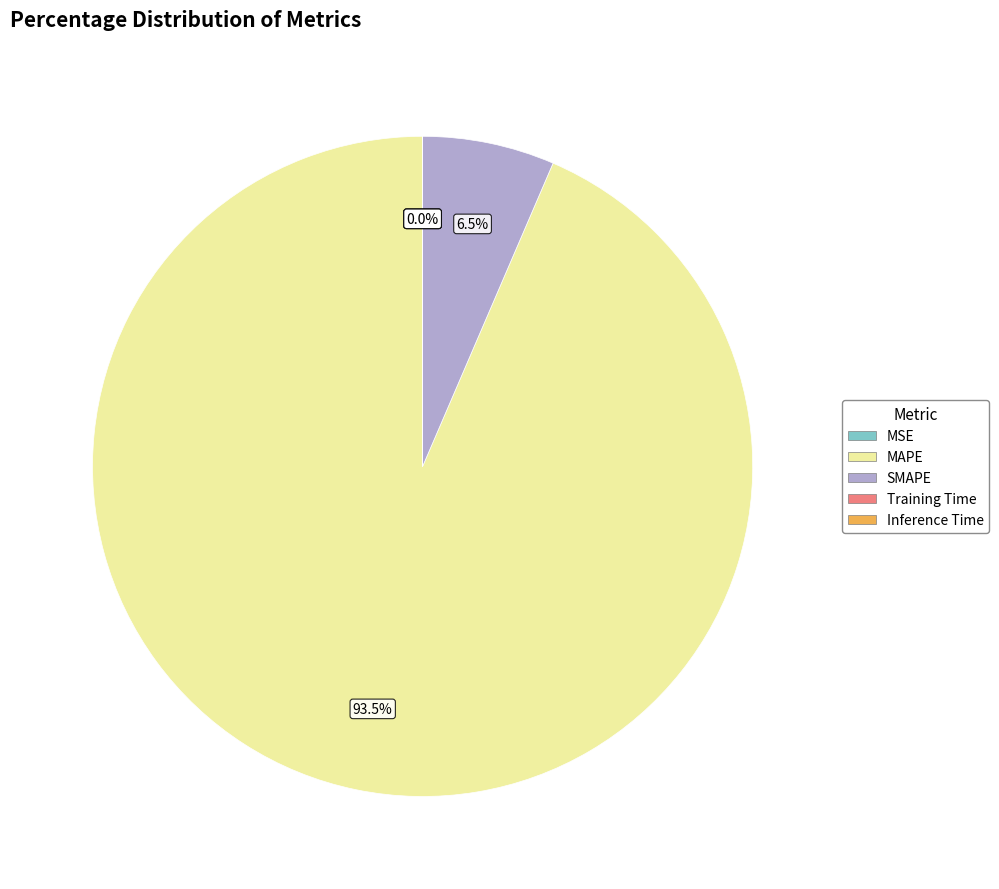

Which slice is the largest?

MAPE